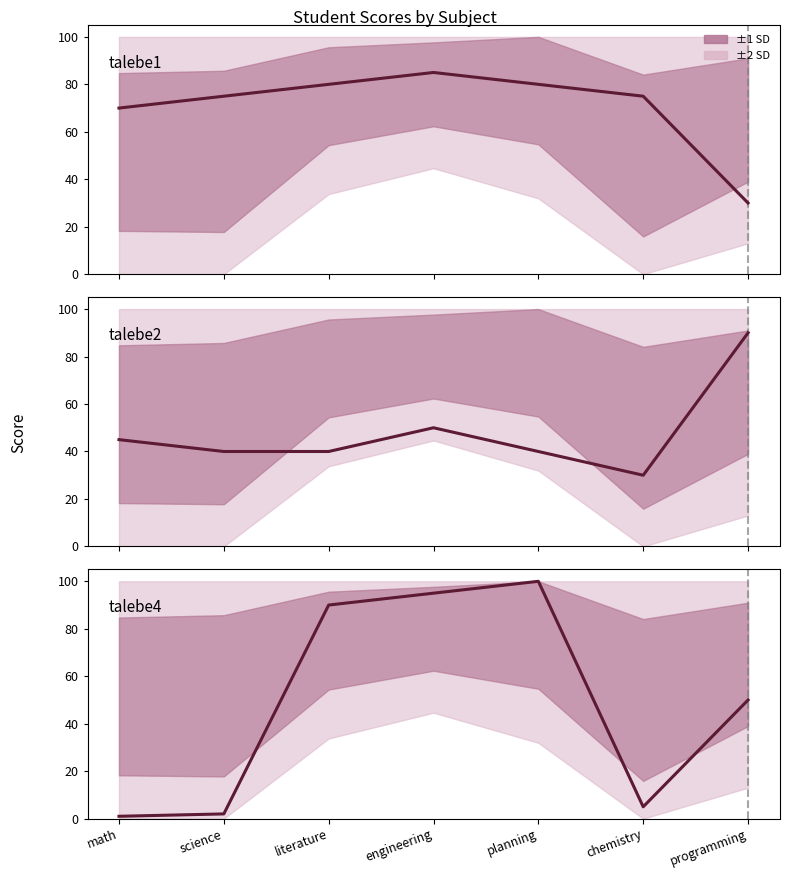

At which category does the chart reach its minimum across all series?

math